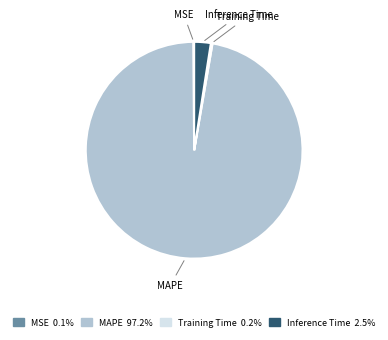

Does any single category account for the majority?

Yes